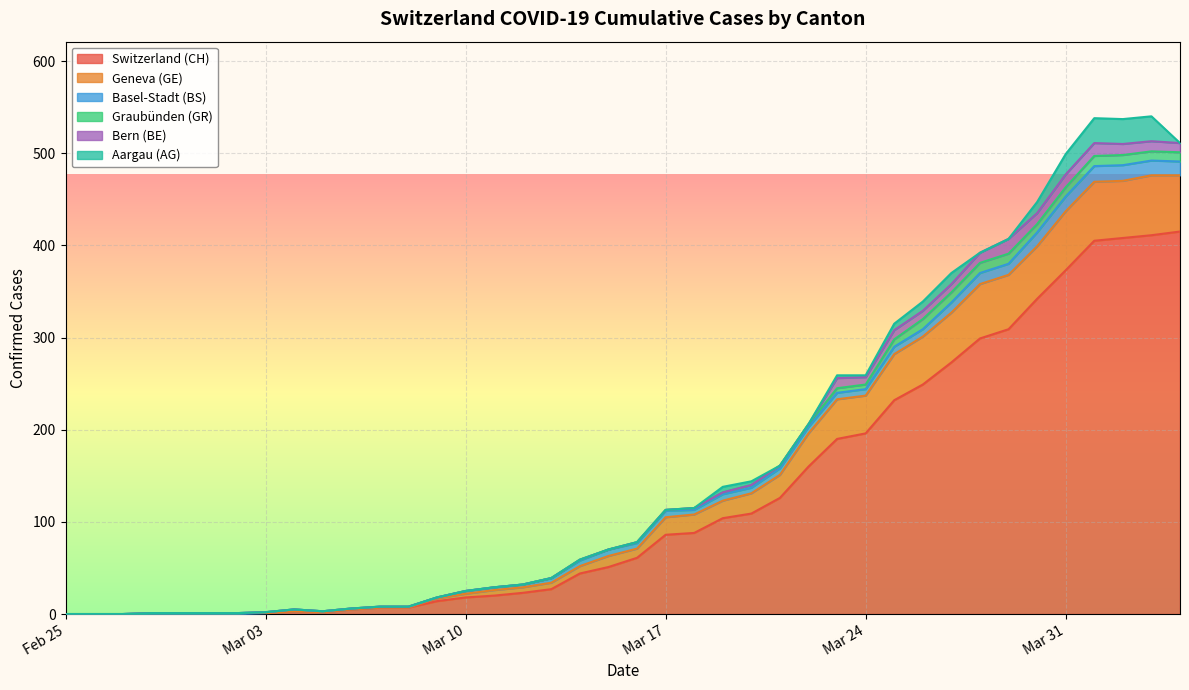

Is the value of GE at 2020-03-01 greater than the value of AG at 2020-05-17?

No